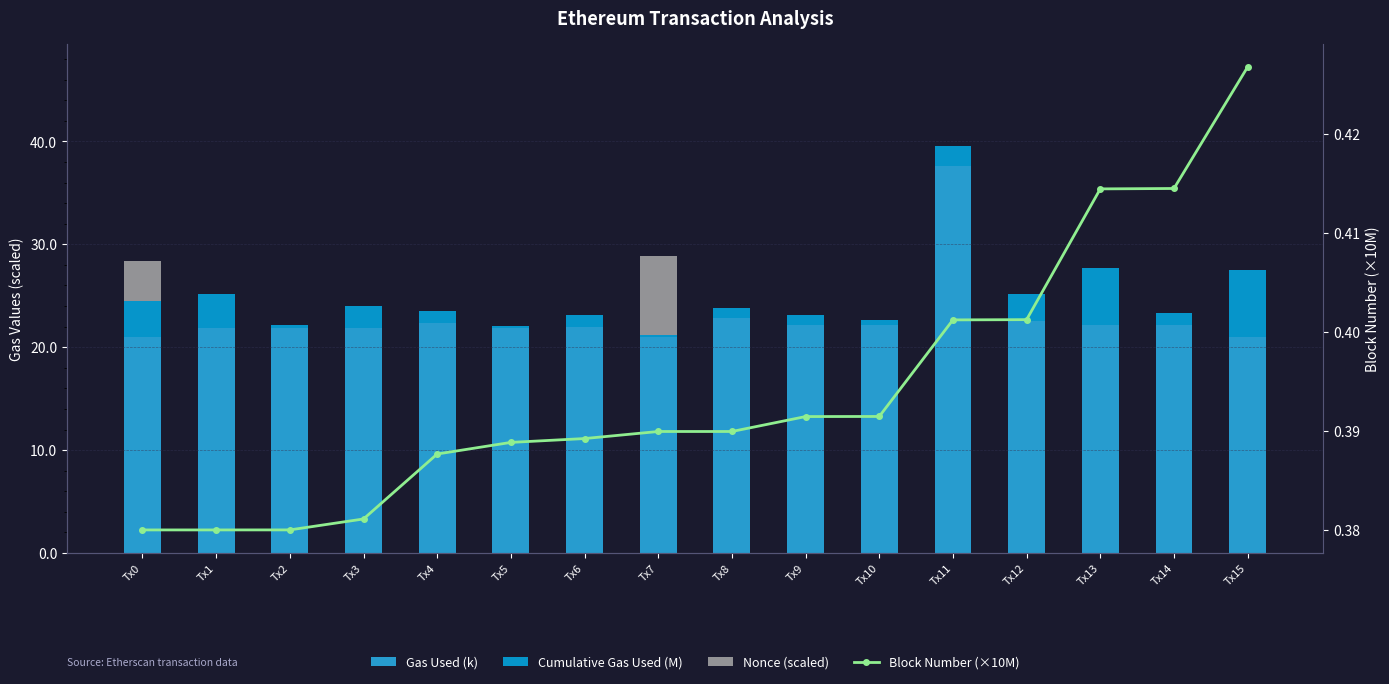

Which label corresponds to the smallest value in the chart?

Tx1